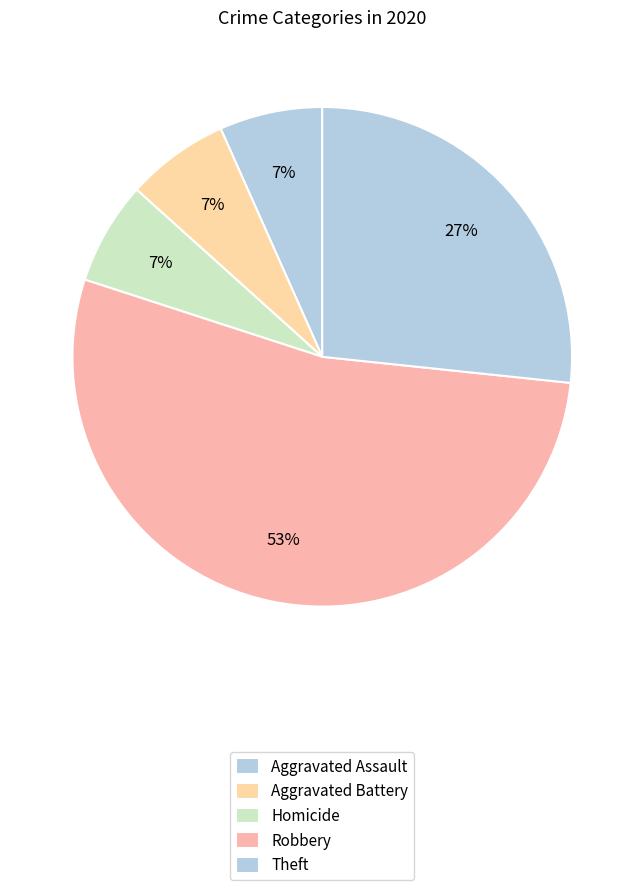

What percentage is NOT represented by Homicide?

93.3%